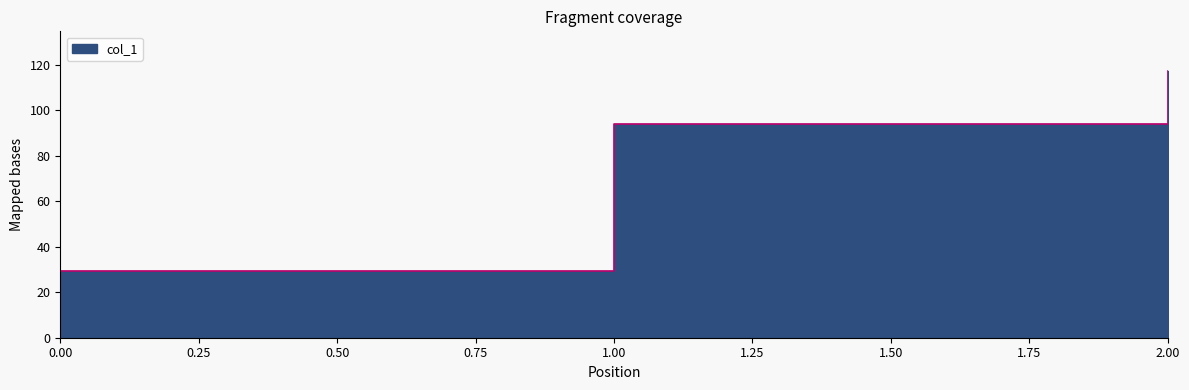

Rank the categories by value from lowest to highest.

0, 1, 2